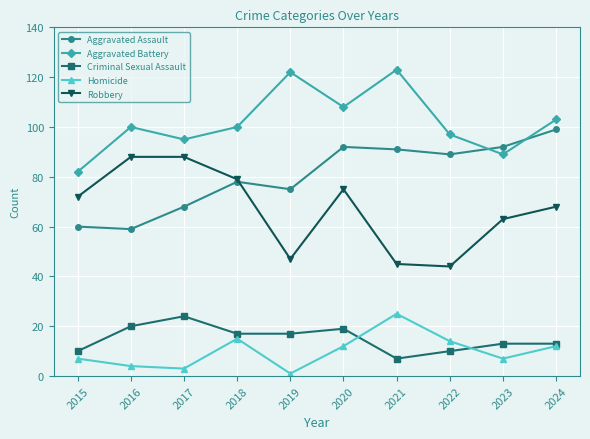

What value does the Aggravated Assault series have at 2022, to the nearest 10?

90